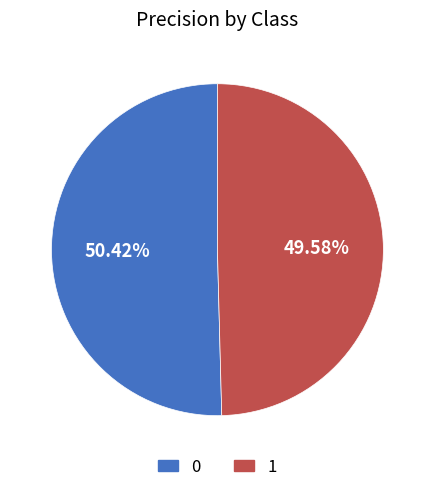

To the nearest percent, what percentage of the pie is 0?

50%